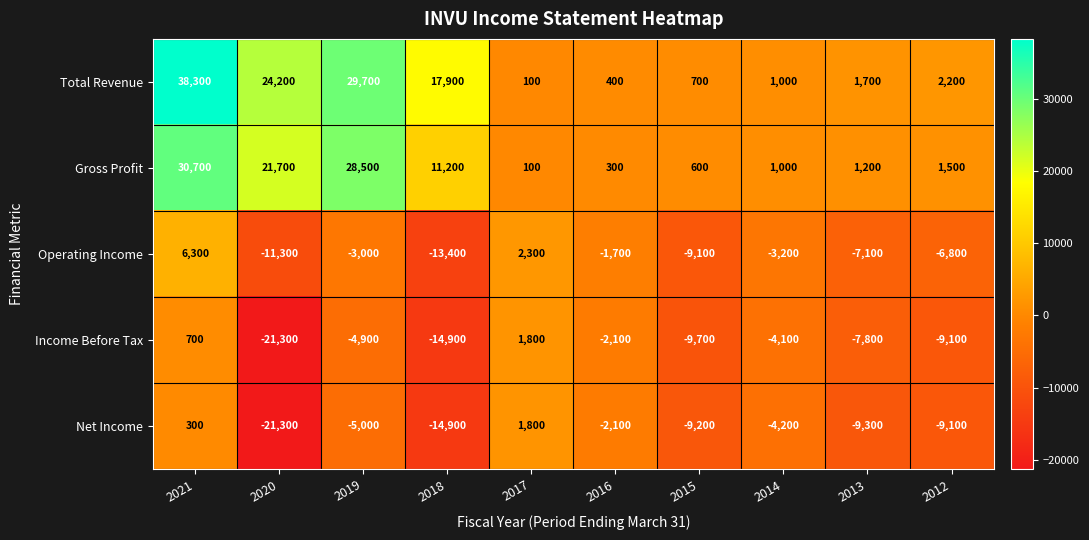

Which label corresponds to the smallest value in the chart?

2020